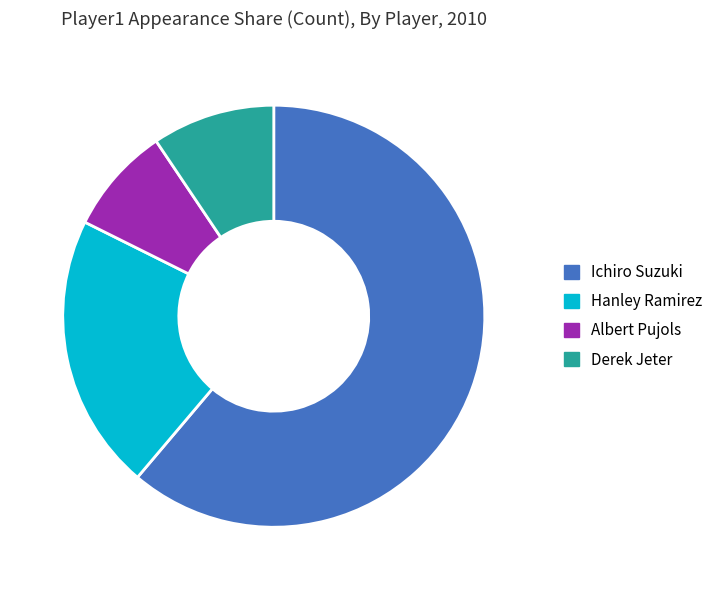

How many slices are in this pie chart?

4